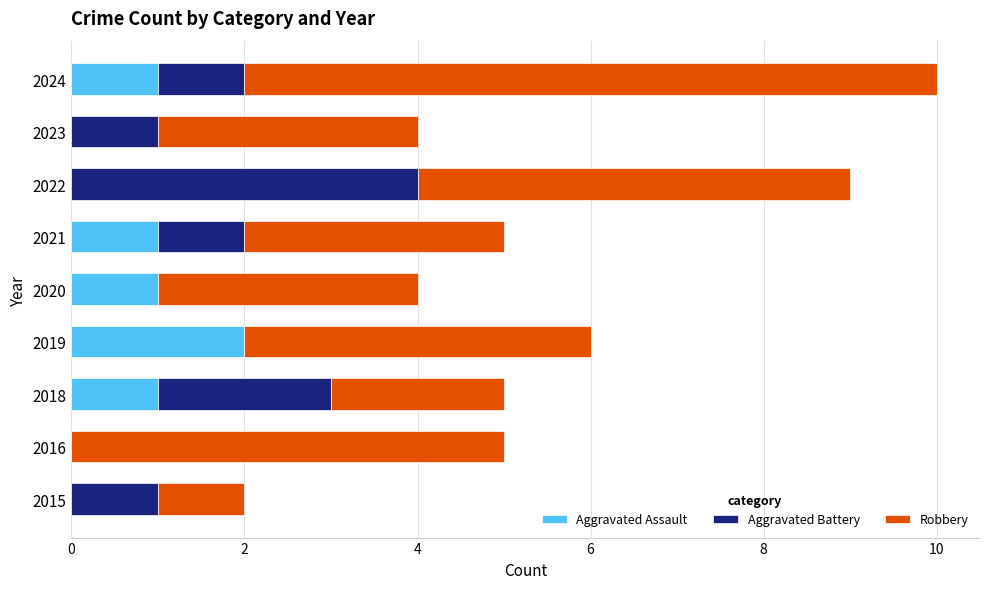

True or false: Aggravated Assault has a value of 2 at 2019.

True